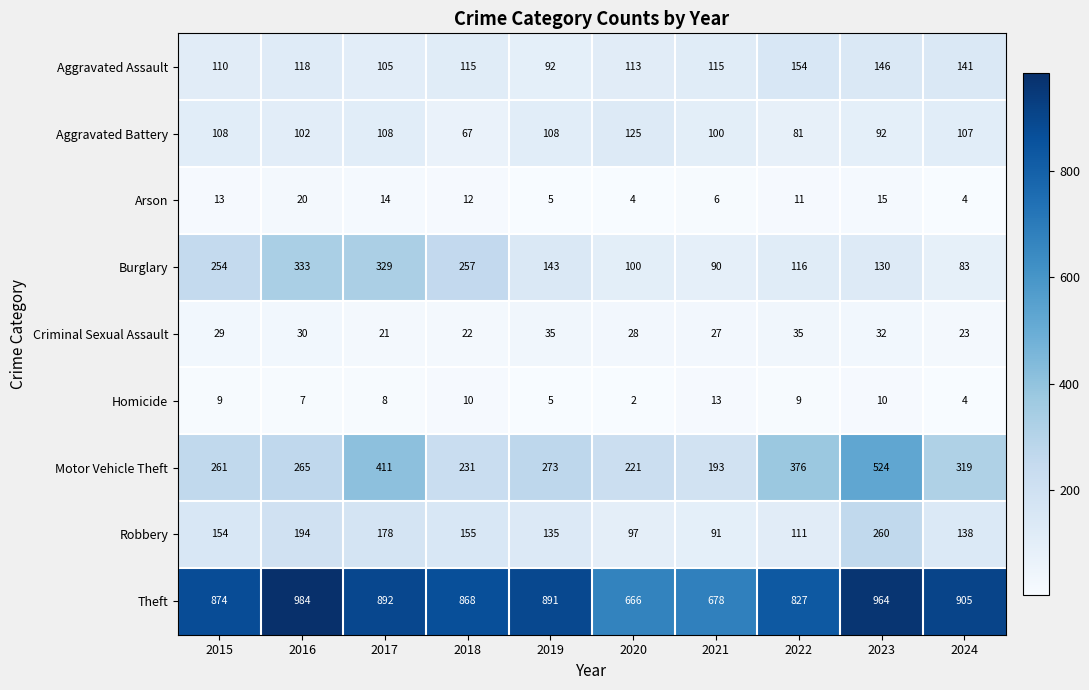

At which category is the sum across all series the highest?

2023